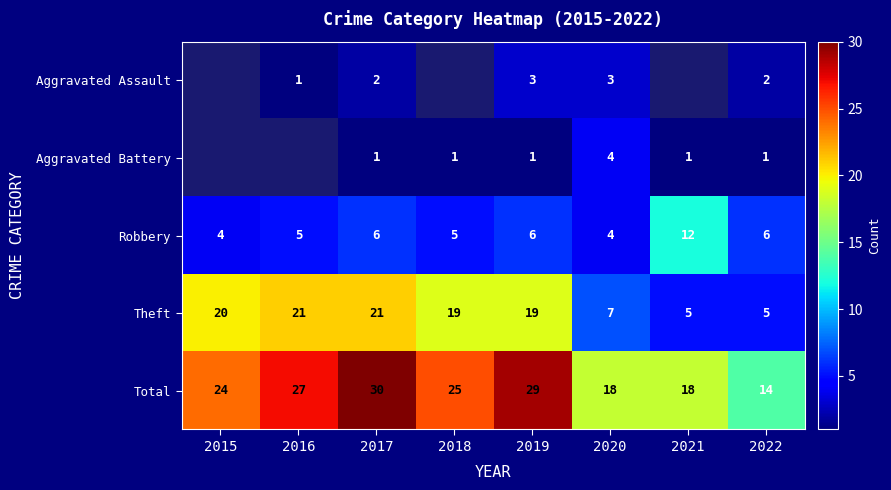

What is the sum of the Aggravated Assault values at 2016 and 2022?

3